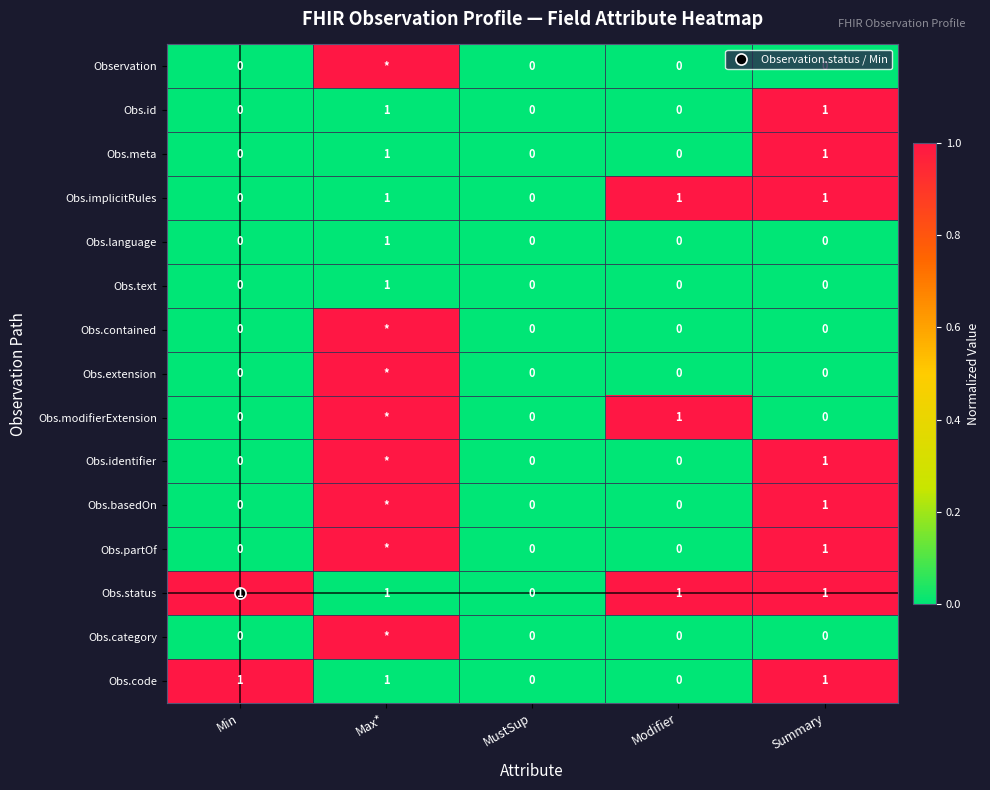

List the series in order of their peak value, lowest first.

Obs.language, Obs.text, Observation, Obs.id, Obs.meta, Obs.implicitRules, Obs.contained, Obs.extension, Obs.modifierExtension, Obs.identifier, Obs.basedOn, Obs.partOf, Obs.status, Obs.category, Obs.code